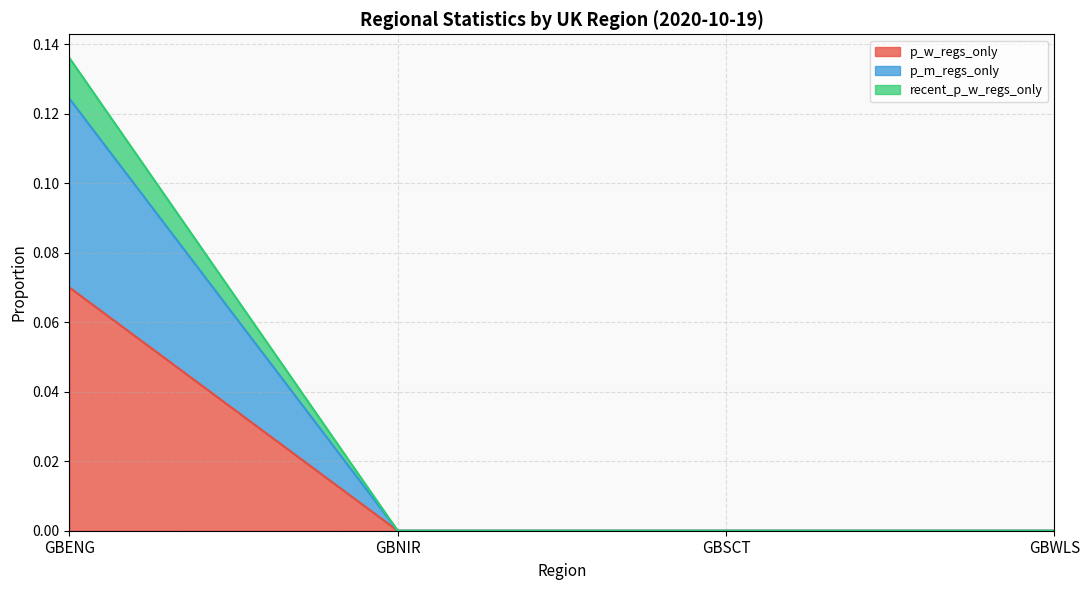

At how many categories does at least one series exceed 0?

1